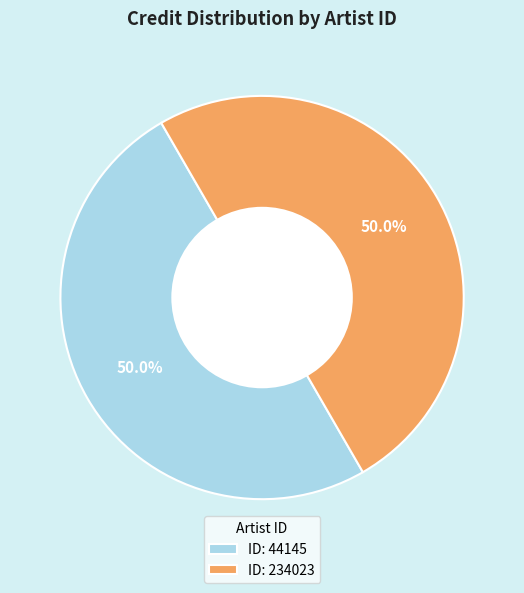

Approximately how many times larger is the value at ID: 44145 compared to ID: 234023?

1.0